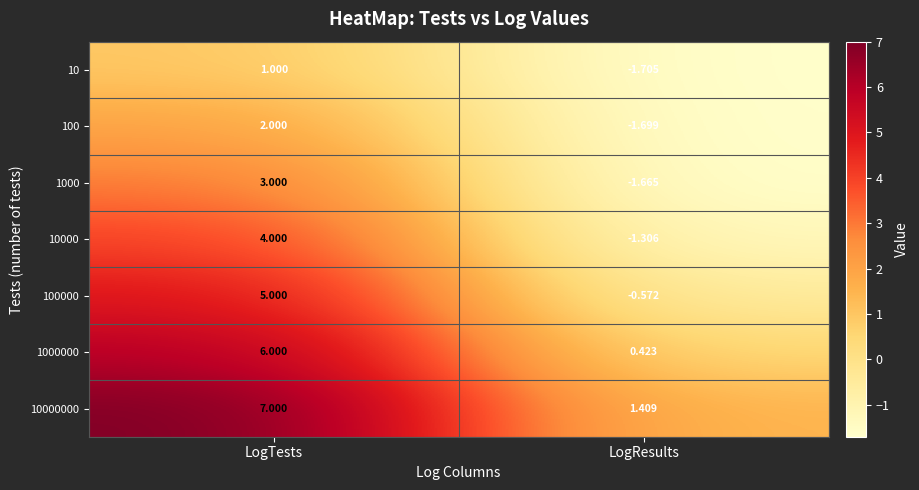

At which category does the chart reach its peak across all series?

LogTests